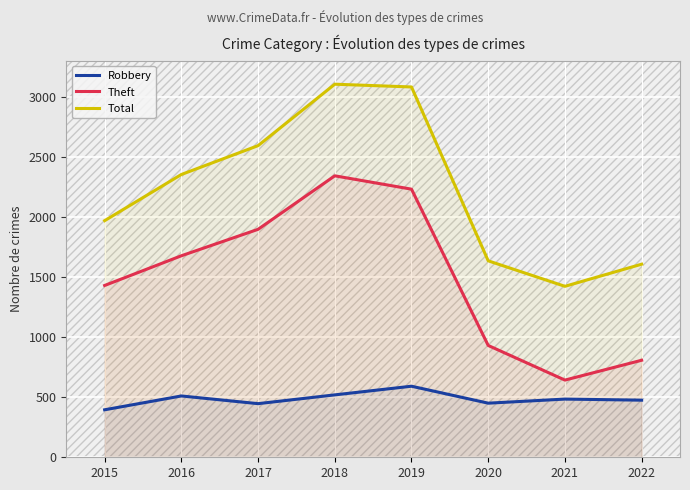

How many series are shown in this chart?

3